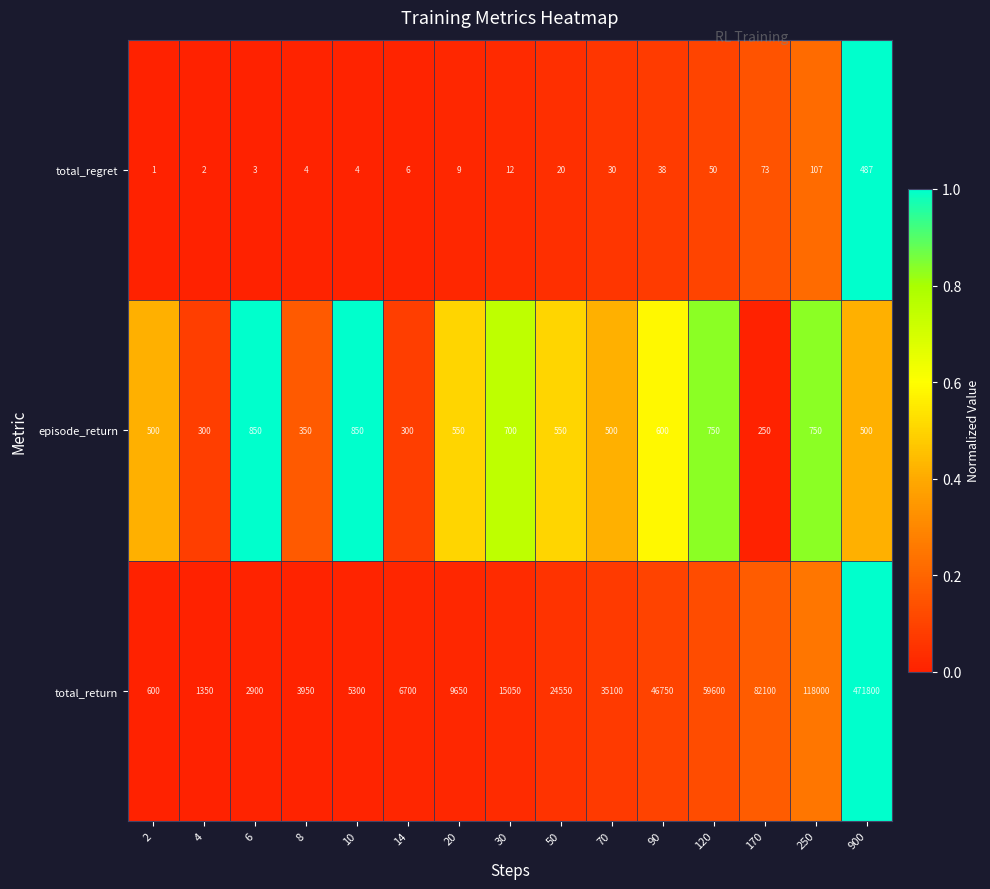

What is the difference between the highest and lowest values at 30?

15038